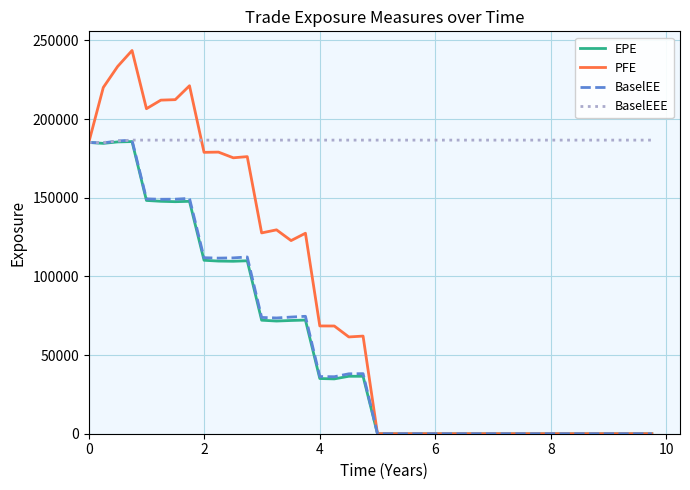

At how many categories does at least one series exceed 157436?

40